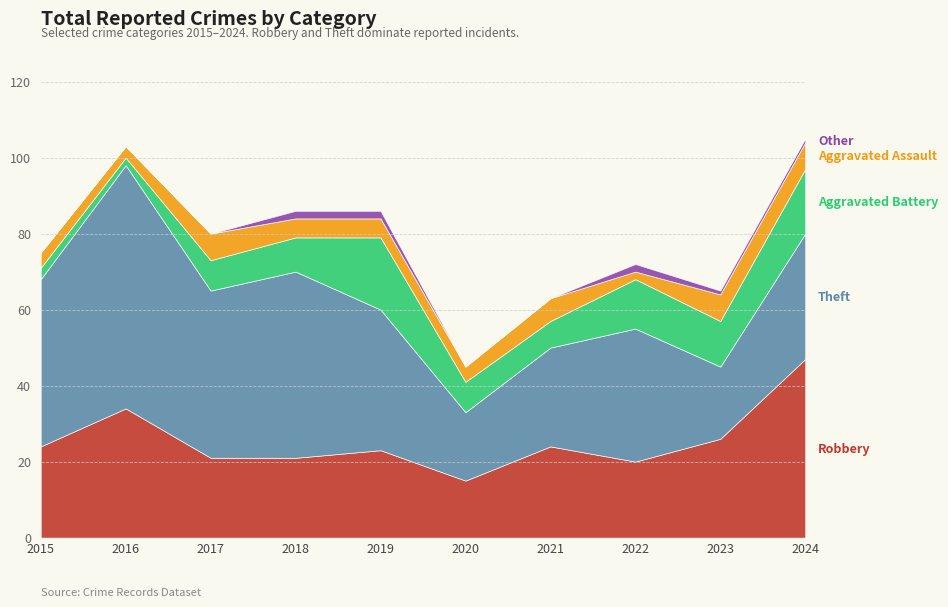

What is the minimum value for Aggravated Assault?

2